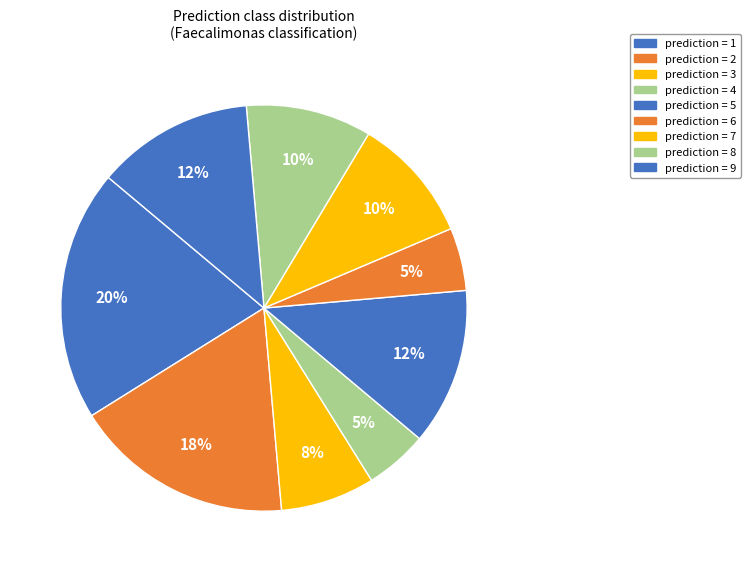

How many slices are in this pie chart?

9